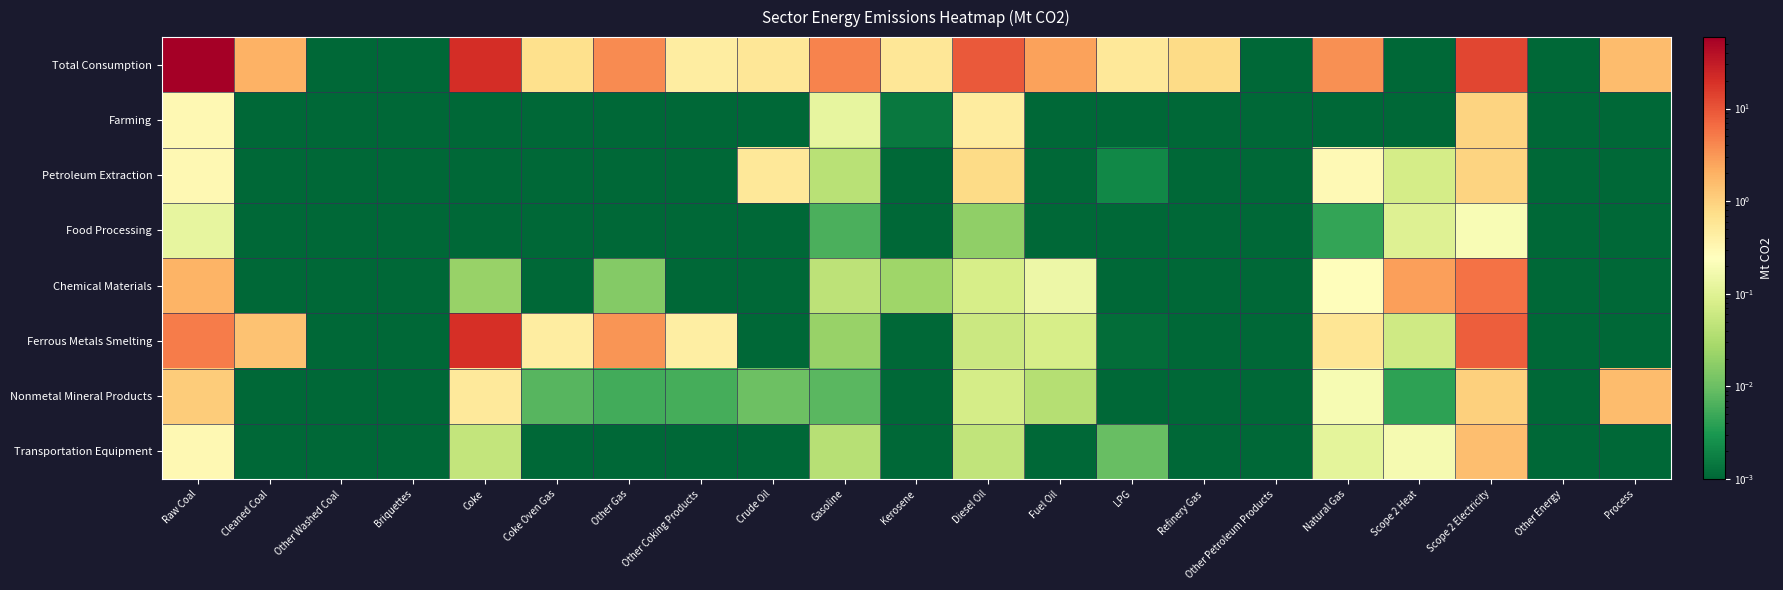

Reading left to right, extract all data points from this chart.

Total Consumption: Raw Coal=59.1	Cleaned Coal=2.0	Other Washed Coal=0.0	Briquettes=0.0	Coke=20.7	Coke Oven Gas=0.7	Other Gas=3.8	Other Coking Products=0.4	Crude Oil=0.6	Gasoline=4.4	Kerosene=0.6	Diesel Oil=9.0	Fuel Oil=2.6	LPG=0.5	Refinery Gas=0.8	Other Petroleum Products=0.0	Natural Gas=3.5	Scope 2 Heat=0.0	Scope 2 Electricity=12.9	Other Energy=0.0	Process=1.6
Farming: Raw Coal=0.3	Cleaned Coal=0.0	Other Washed Coal=0.0	Briquettes=0.0	Coke=0.0	Coke Oven Gas=0.0	Other Gas=0.0	Other Coking Products=0.0	Crude Oil=0.0	Gasoline=0.1	Kerosene=0.0	Diesel Oil=0.5	Fuel Oil=0.0	LPG=0.0	Refinery Gas=0.0	Other Petroleum Products=0.0	Natural Gas=0.0	Scope 2 Heat=0.0	Scope 2 Electricity=0.9	Other Energy=0.0	Process=0.0
Petroleum Extraction: Raw Coal=0.3	Cleaned Coal=0.0	Other Washed Coal=0.0	Briquettes=0.0	Coke=0.0	Coke Oven Gas=0.0	Other Gas=0.0	Other Coking Products=0.0	Crude Oil=0.5	Gasoline=0.0	Kerosene=0.0	Diesel Oil=0.8	Fuel Oil=0.0	LPG=0.0	Refinery Gas=0.0	Other Petroleum Products=0.0	Natural Gas=0.3	Scope 2 Heat=0.1	Scope 2 Electricity=0.9	Other Energy=0.0	Process=0.0
Food Processing: Raw Coal=0.1	Cleaned Coal=0.0	Other Washed Coal=0.0	Briquettes=0.0	Coke=0.0	Coke Oven Gas=0.0	Other Gas=0.0	Other Coking Products=0.0	Crude Oil=0.0	Gasoline=0.0	Kerosene=0.0	Diesel Oil=0.0	Fuel Oil=0.0	LPG=0.0	Refinery Gas=0.0	Other Petroleum Products=0.0	Natural Gas=0.0	Scope 2 Heat=0.1	Scope 2 Electricity=0.2	Other Energy=0.0	Process=0.0
Chemical Materials: Raw Coal=1.9	Cleaned Coal=0.0	Other Washed Coal=0.0	Briquettes=0.0	Coke=0.0	Coke Oven Gas=0.0	Other Gas=0.0	Other Coking Products=0.0	Crude Oil=0.0	Gasoline=0.0	Kerosene=0.0	Diesel Oil=0.1	Fuel Oil=0.2	LPG=0.0	Refinery Gas=0.0	Other Petroleum Products=0.0	Natural Gas=0.3	Scope 2 Heat=2.7	Scope 2 Electricity=6.0	Other Energy=0.0	Process=0.0
Ferrous Metals Smelting: Raw Coal=5.1	Cleaned Coal=1.4	Other Washed Coal=0.0	Briquettes=0.0	Coke=19.9	Coke Oven Gas=0.4	Other Gas=3.3	Other Coking Products=0.4	Crude Oil=0.0	Gasoline=0.0	Kerosene=0.0	Diesel Oil=0.1	Fuel Oil=0.1	LPG=0.0	Refinery Gas=0.0	Other Petroleum Products=0.0	Natural Gas=0.6	Scope 2 Heat=0.1	Scope 2 Electricity=8.3	Other Energy=0.0	Process=0.0
Nonmetal Mineral Products: Raw Coal=1.1	Cleaned Coal=0.0	Other Washed Coal=0.0	Briquettes=0.0	Coke=0.5	Coke Oven Gas=0.0	Other Gas=0.0	Other Coking Products=0.0	Crude Oil=0.0	Gasoline=0.0	Kerosene=0.0	Diesel Oil=0.1	Fuel Oil=0.0	LPG=0.0	Refinery Gas=0.0	Other Petroleum Products=0.0	Natural Gas=0.2	Scope 2 Heat=0.0	Scope 2 Electricity=1.0	Other Energy=0.0	Process=1.6
Transportation Equipment: Raw Coal=0.3	Cleaned Coal=0.0	Other Washed Coal=0.0	Briquettes=0.0	Coke=0.1	Coke Oven Gas=0.0	Other Gas=0.0	Other Coking Products=0.0	Crude Oil=0.0	Gasoline=0.0	Kerosene=0.0	Diesel Oil=0.0	Fuel Oil=0.0	LPG=0.0	Refinery Gas=0.0	Other Petroleum Products=0.0	Natural Gas=0.1	Scope 2 Heat=0.2	Scope 2 Electricity=1.5	Other Energy=0.0	Process=0.0